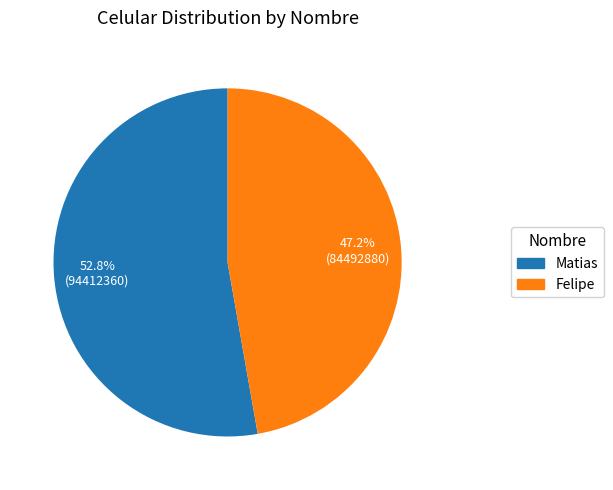

Between Felipe and Matias, which is larger?

Matias